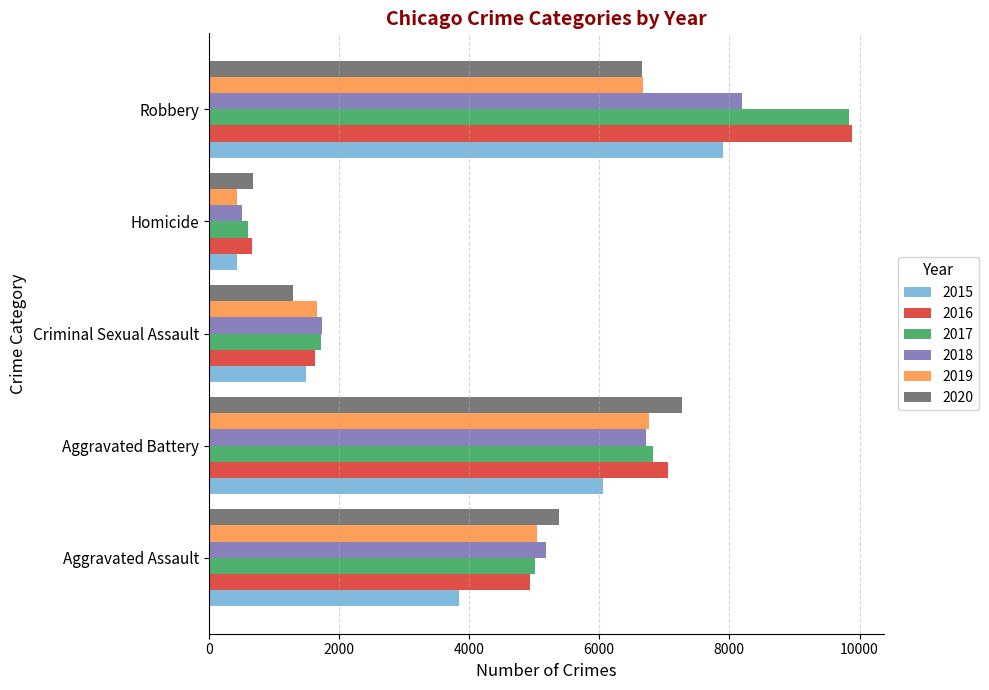

What is the average value of the 2018 series?

4467